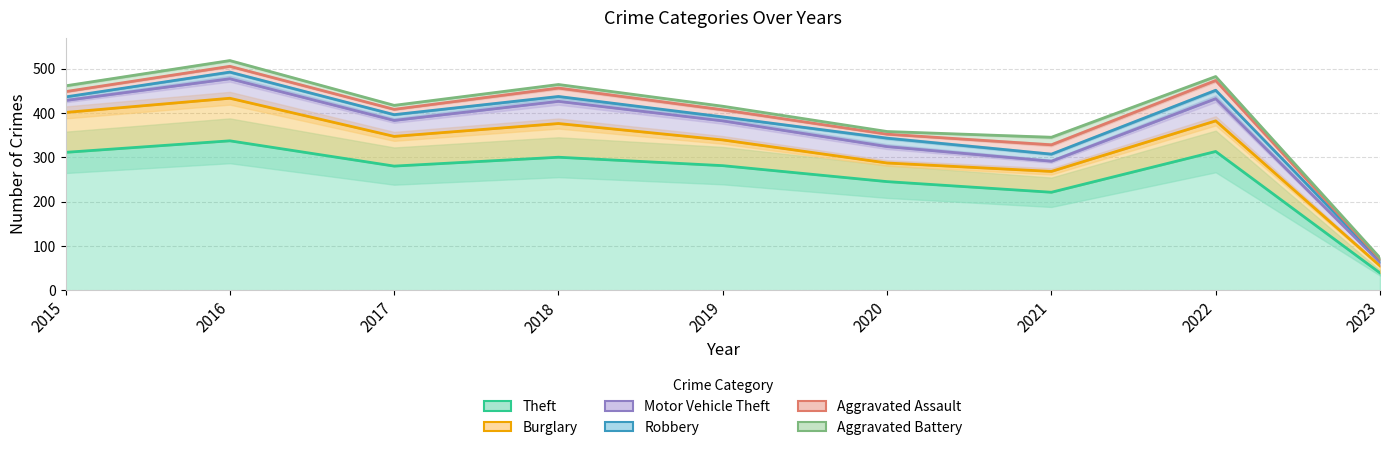

Does the chart have visible grid lines?

Yes